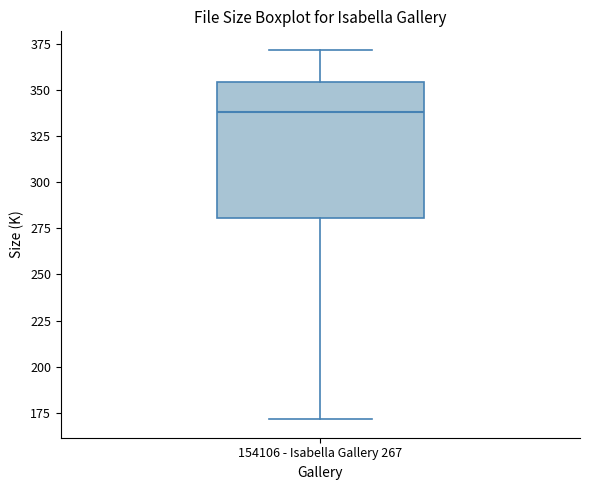

Where does the upper whisker of the box for 154106 - Isabella Gallery 267 end on the y-axis? The values are not printed on the chart, so give them approximately, as read against the axis.

370